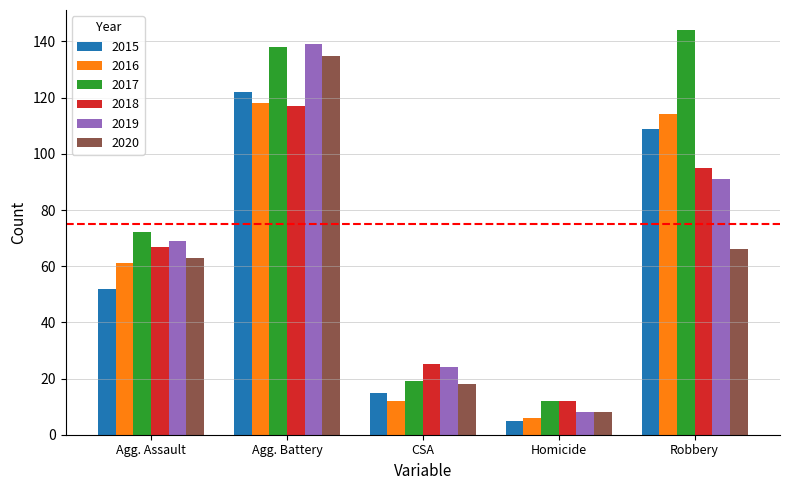

At which category is the sum across all series the highest?

Agg. Battery